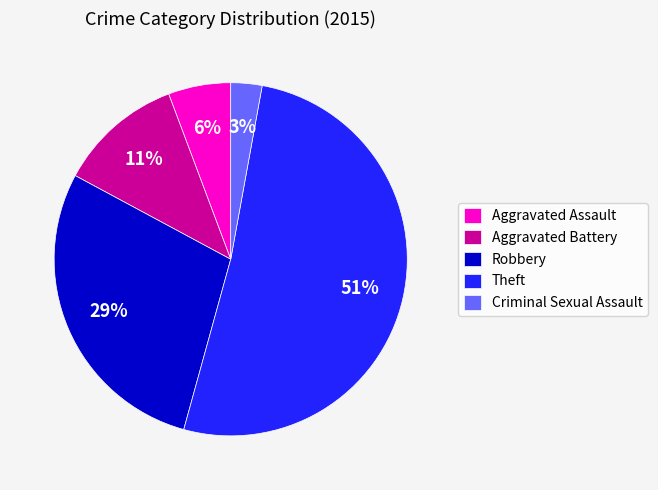

Which slice is the smallest?

Criminal Sexual Assault